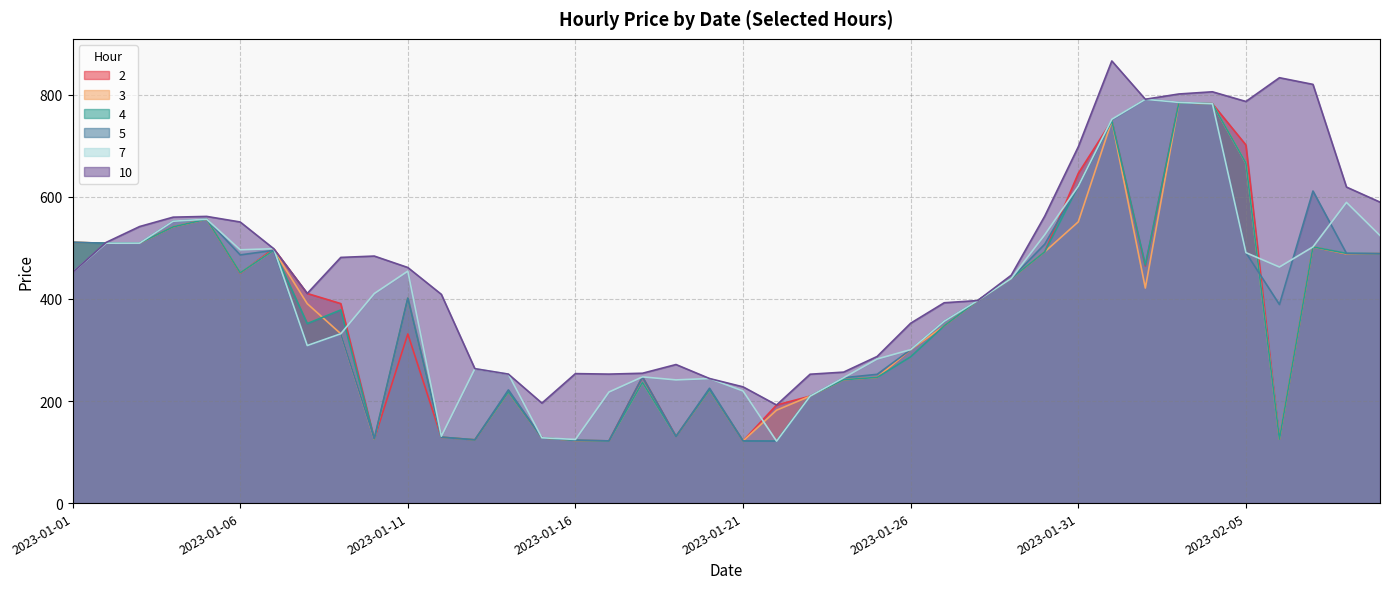

What is the difference between the maximum and second lowest values in the 5 series?

669.5